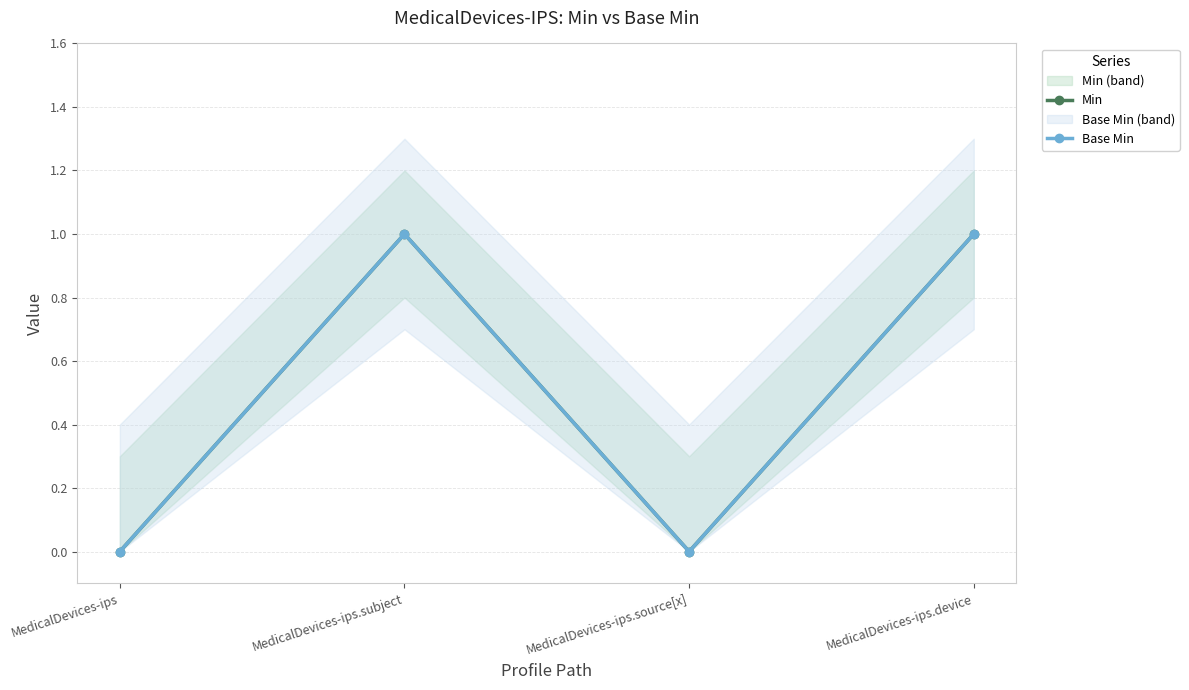

Between MedicalDevices-ips and MedicalDevices-ips.device, which series saw the biggest shift?

Min